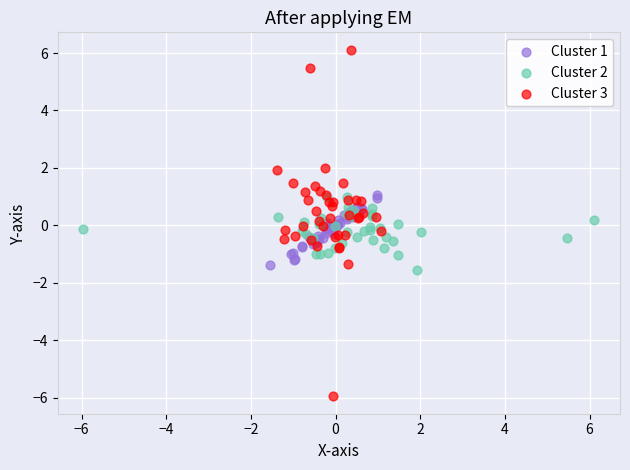

Which series reaches the minimum Y coordinate?

Cluster 3